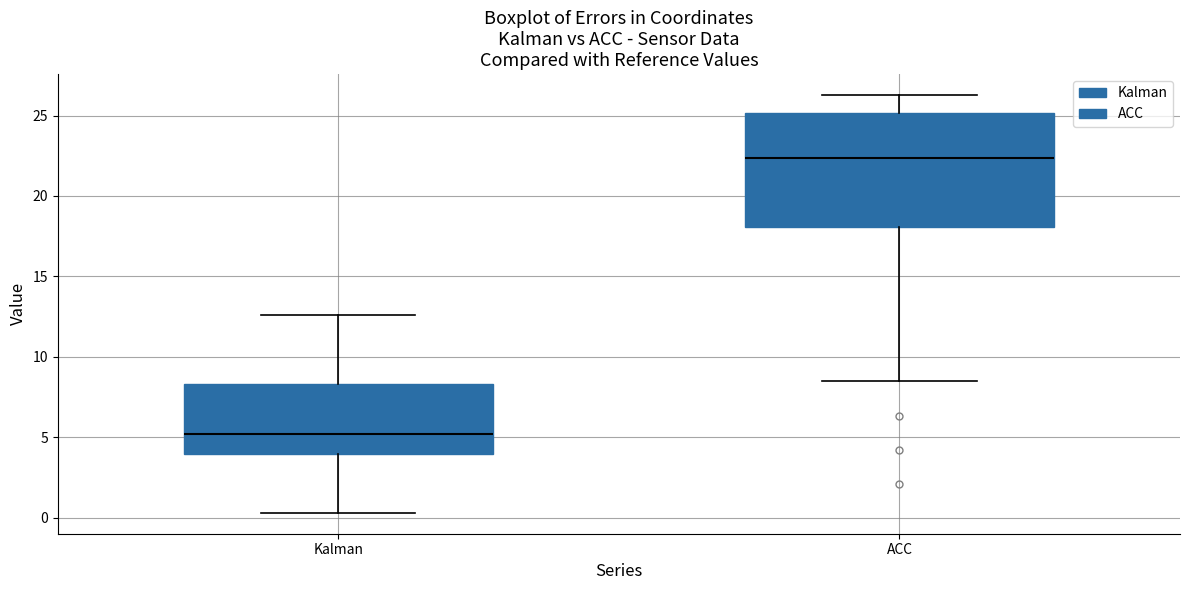

Reading left to right, read every box against the y-axis: the position of its median line, the range the box covers, and the ends of its whiskers. The values are not printed on the chart, so give them approximately, as read against the axis.

Kalman: median 5.0, box 4.0 to 8.5, whiskers 0.5 to 12.5
ACC: median 22.5, box 18.0 to 25.0, whiskers 8.5 to 26.5